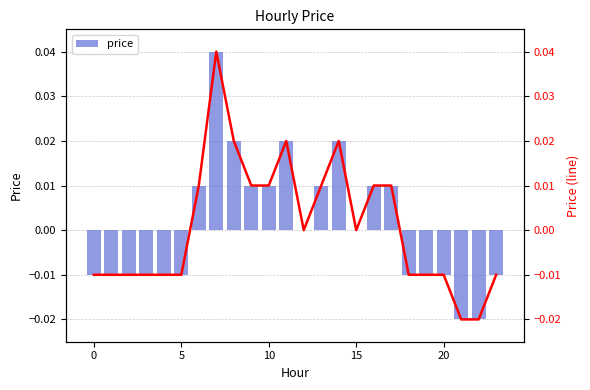

How many positive values does the price_line series have?

10